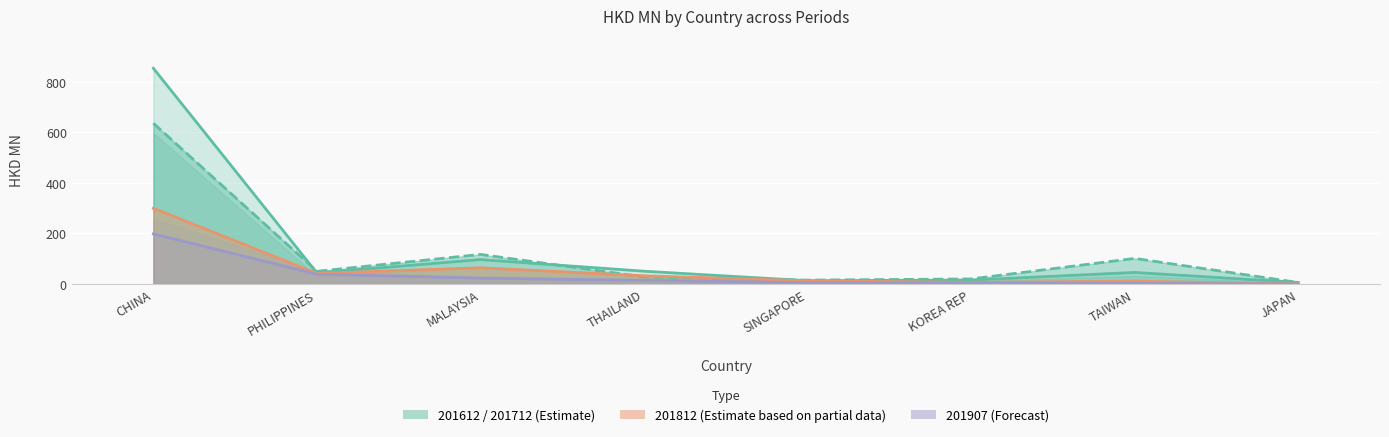

Which label corresponds to the smallest value in the chart?

JAPAN